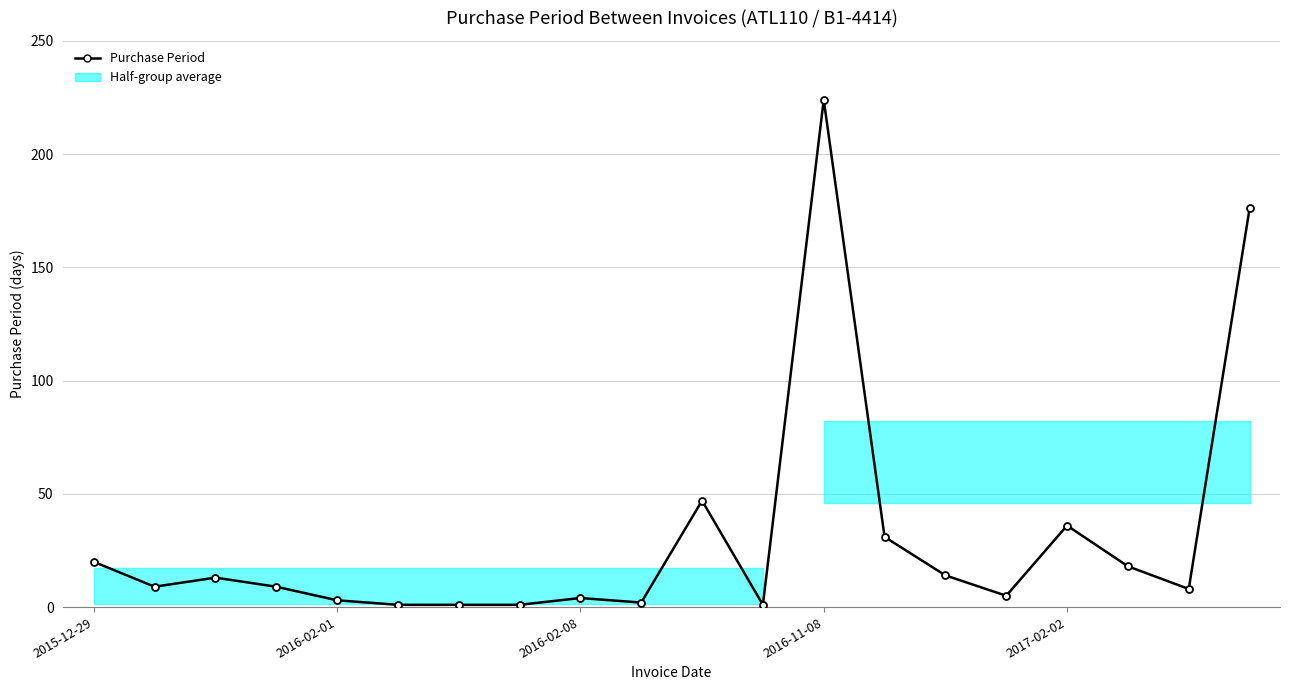

What is the greatest value displayed?

224